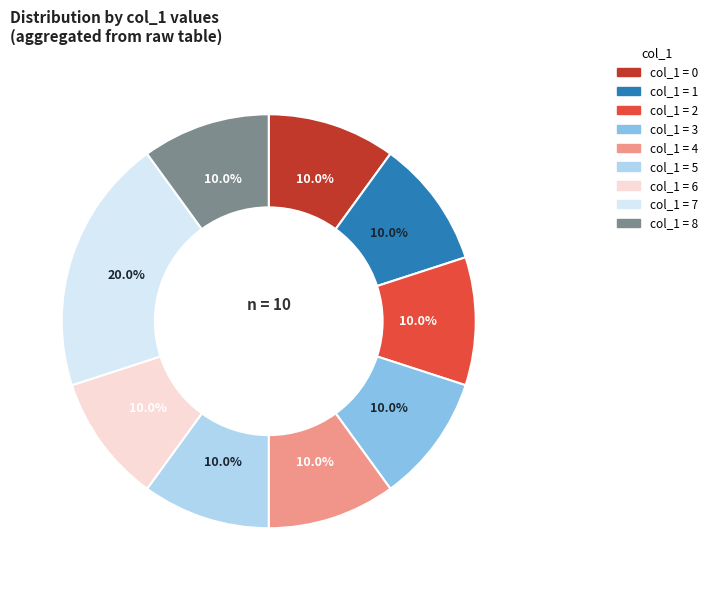

What is the total percentage of col_1 = 8 and col_1 = 5?

20.0%